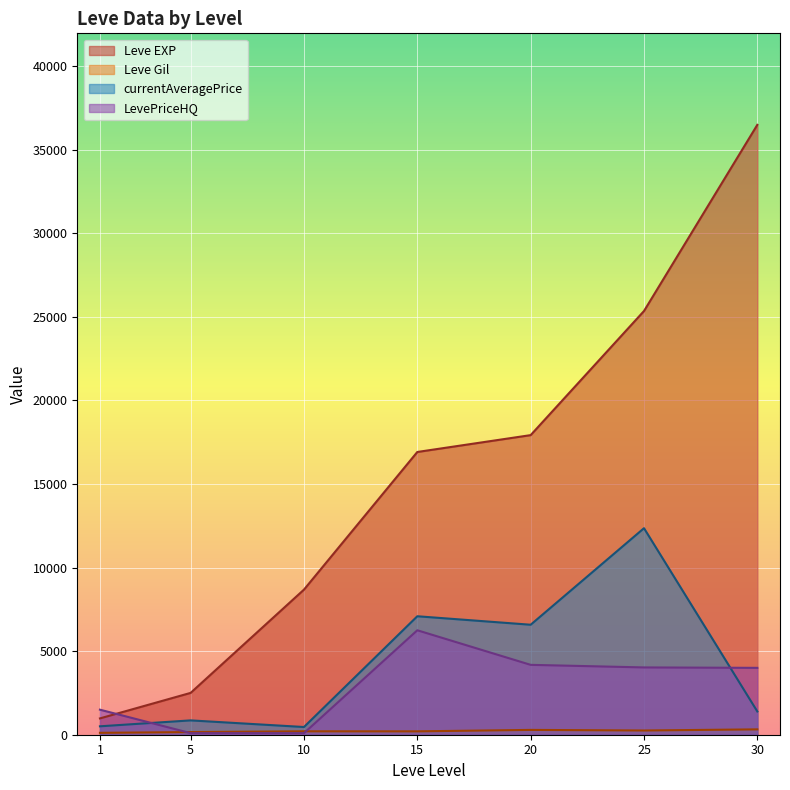

Which series has the largest range (max minus min)?

Leve EXP